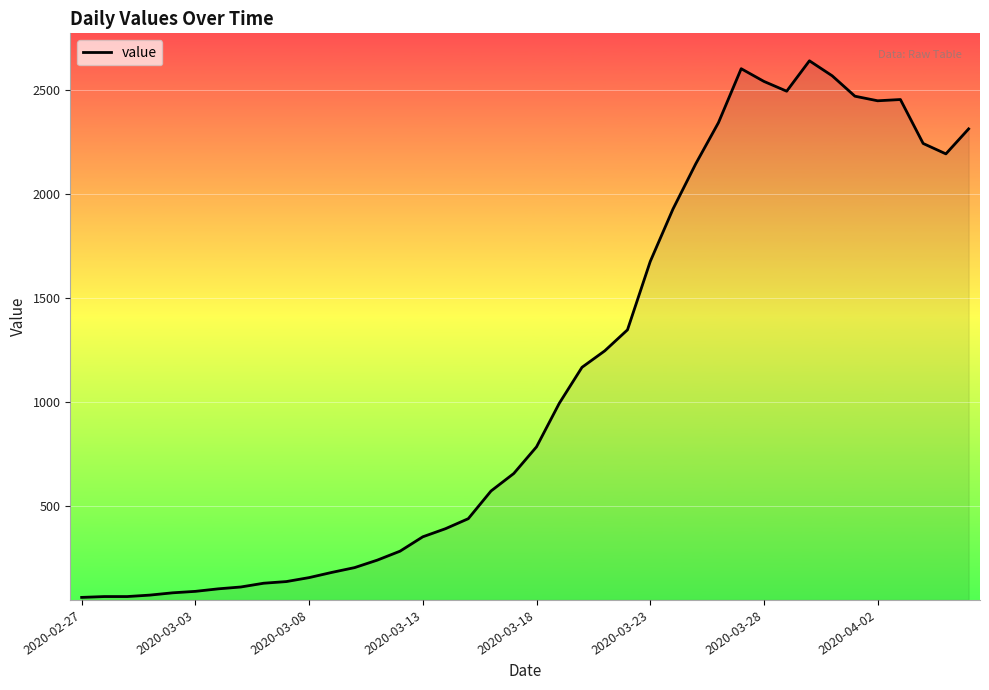

What is the difference between the maximum and minimum values?

2577